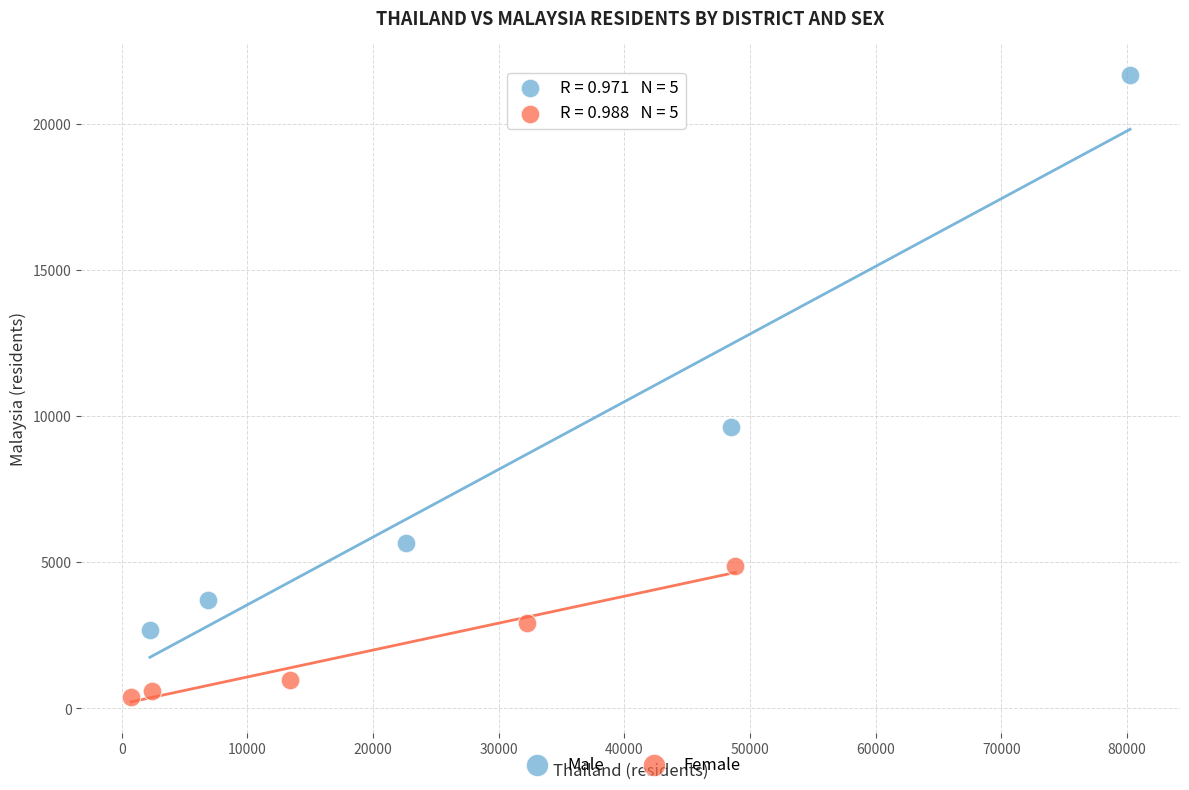

Which series has the largest Y range (max minus min)?

Male